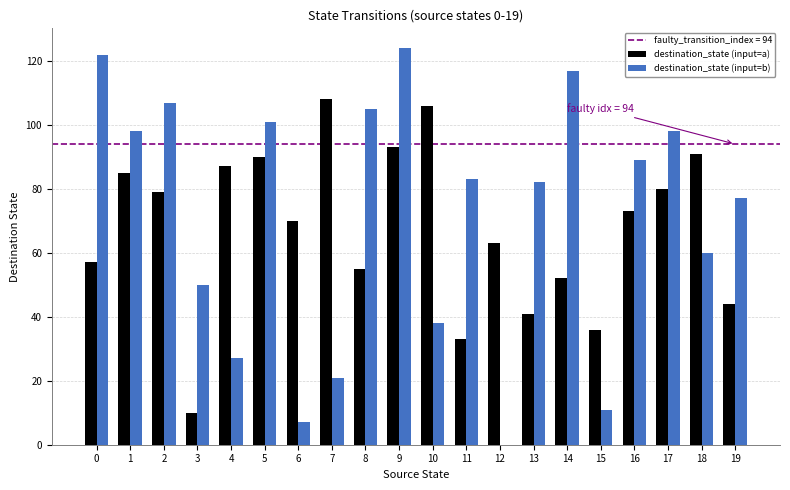

How many groups of bars are there?

20